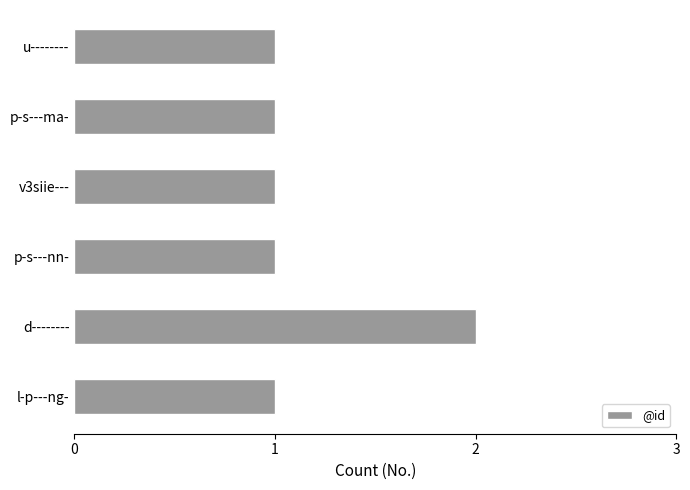

What is the sum of all values?

7